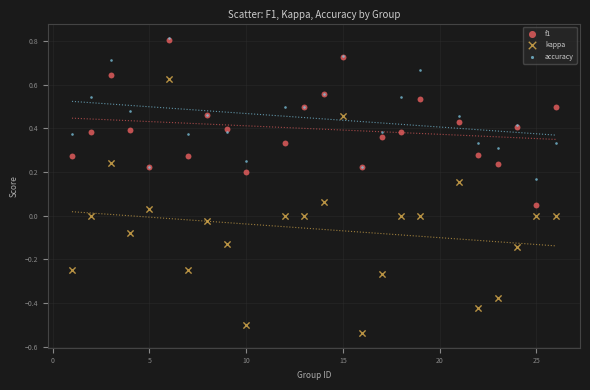

Which series contains the lowest Y value?

kappa